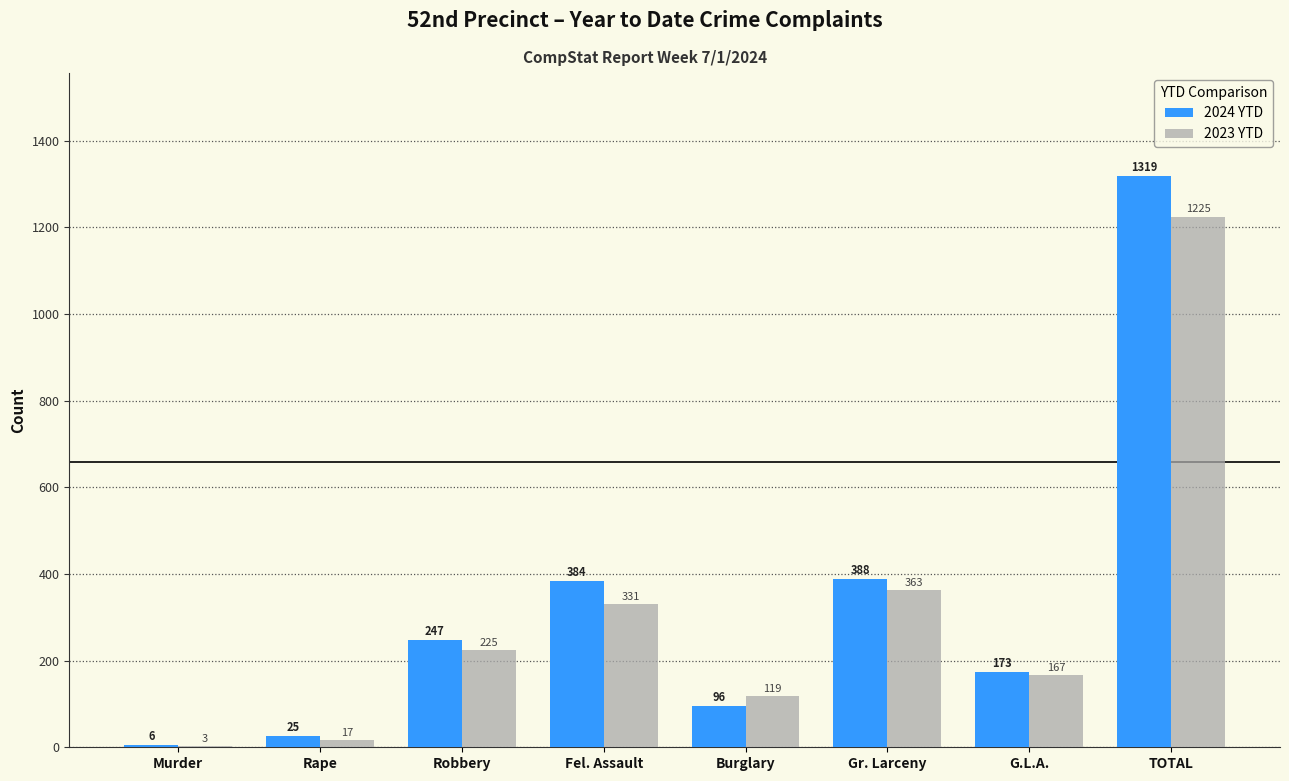

The 2024 YTD series shows 6 at Murder. True or false?

True